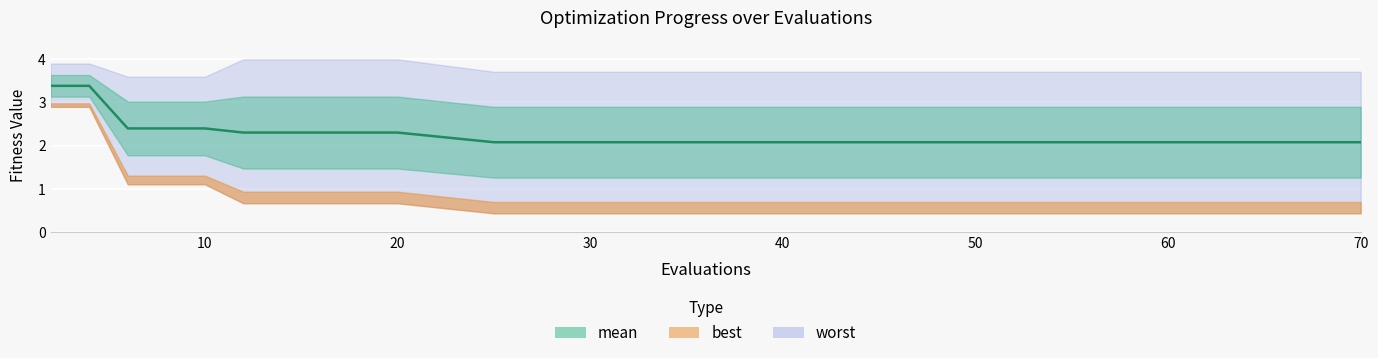

Does the chart display data point markers on the line(s)?

No